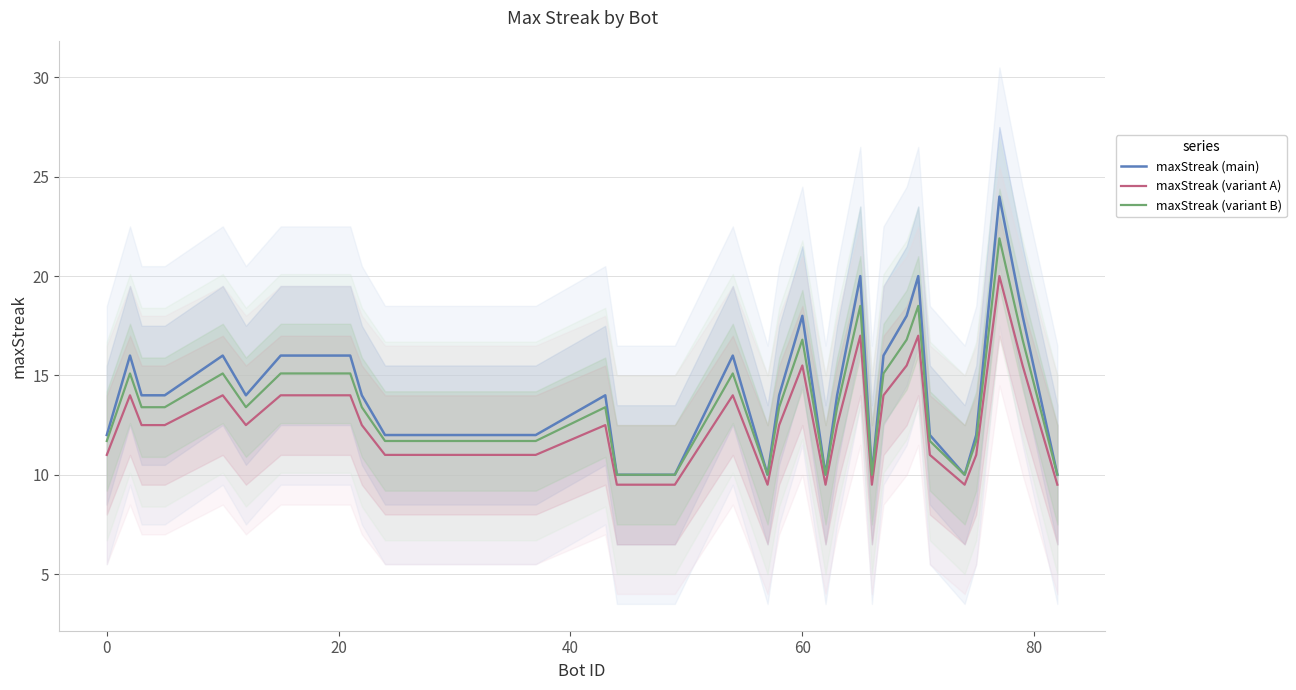

Does the chart display data point markers on the line(s)?

No